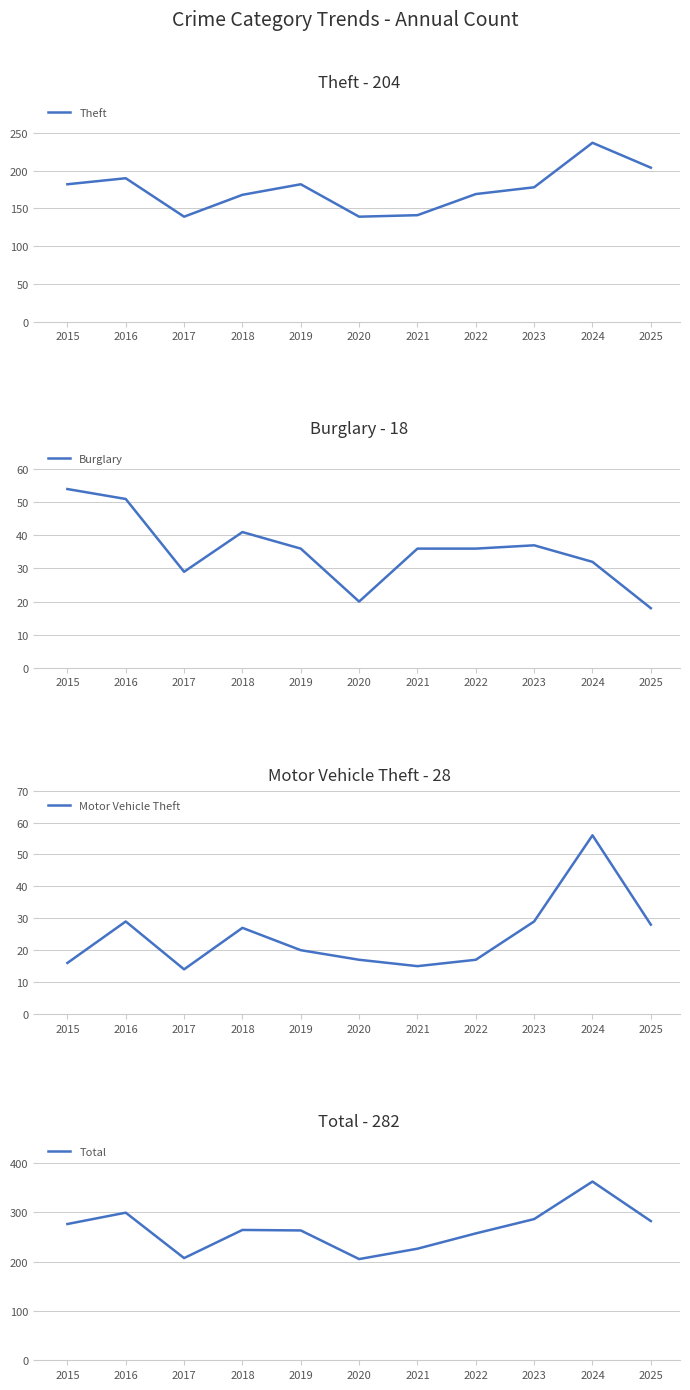

At how many categories does at least one series exceed 358?

1